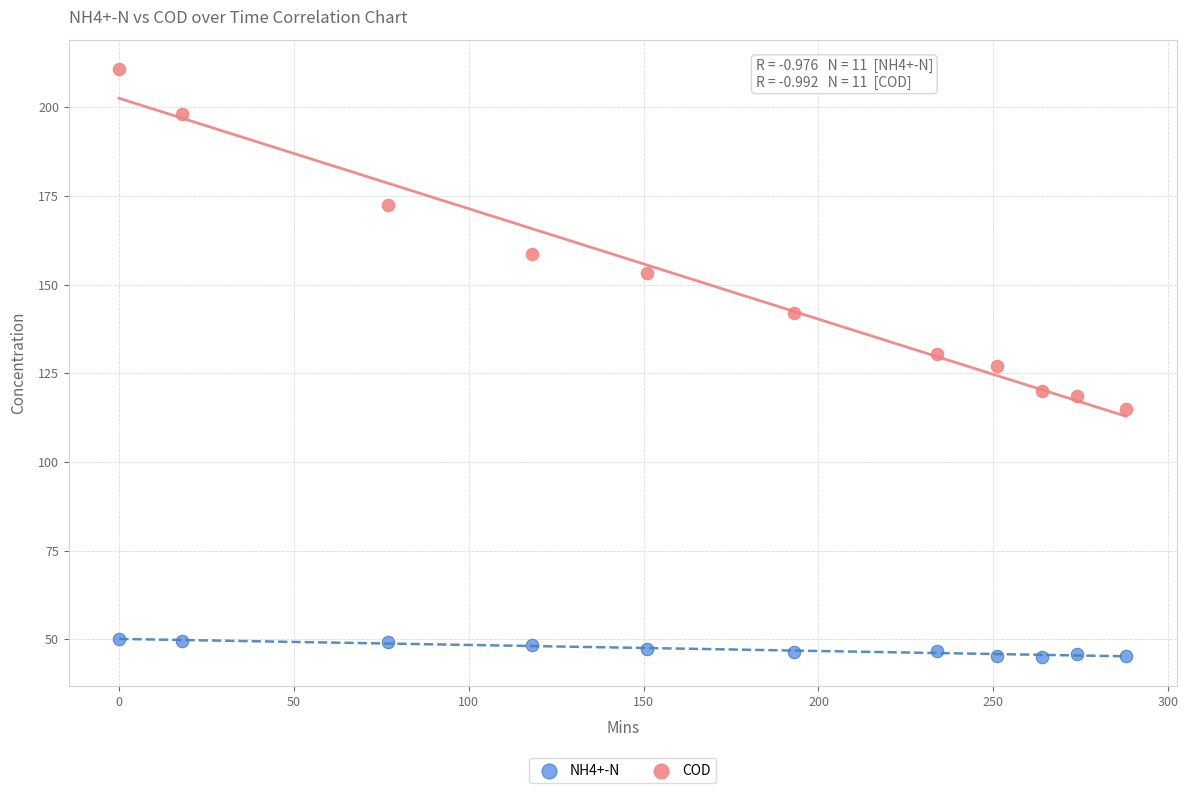

Which series reaches the maximum Y coordinate?

COD